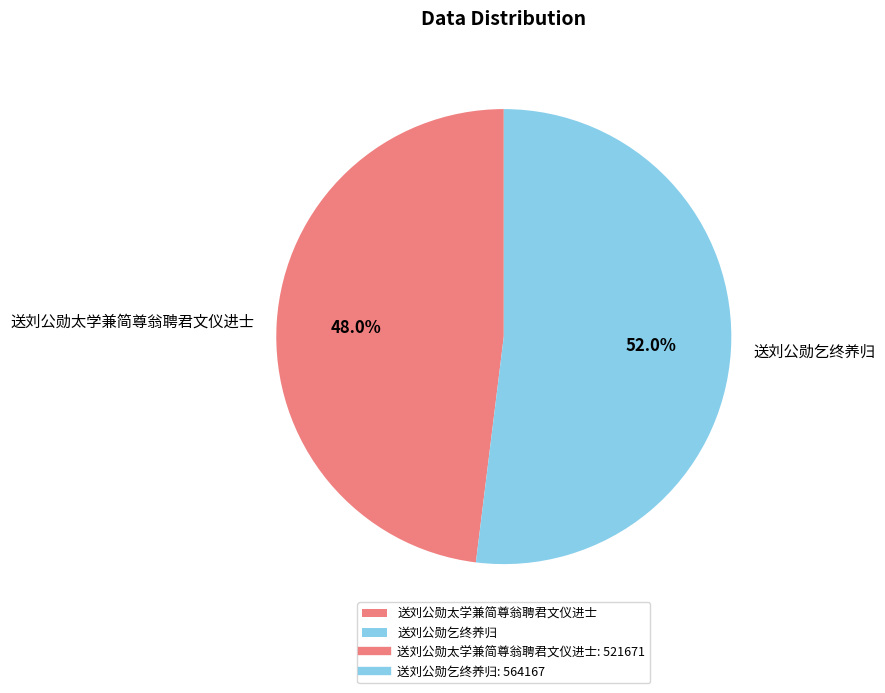

To the nearest percent, what is the difference between the 送刘公勋太学兼简尊翁聘君文仪进士 and 送刘公勋乞终养归 slice percentages?

4%